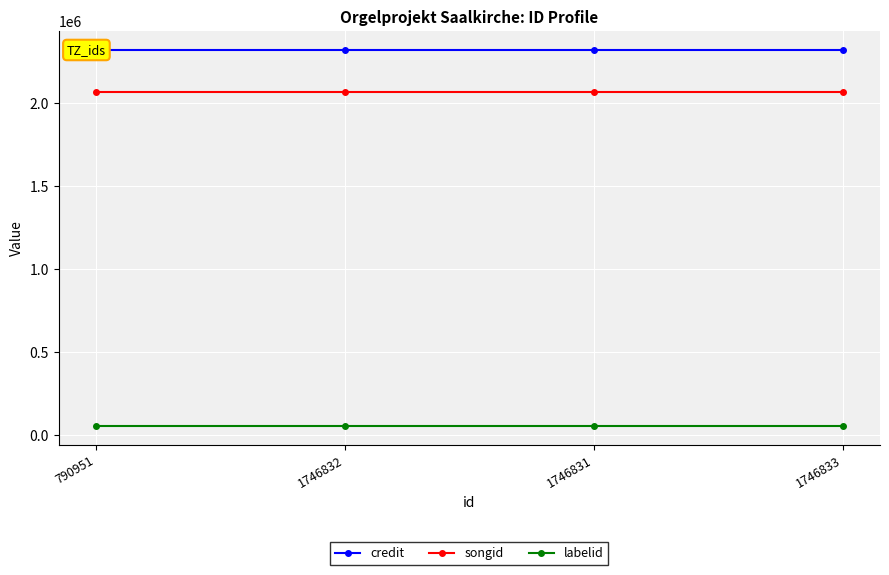

Rank the series at 790951 from highest to lowest value.

credit, songid, labelid